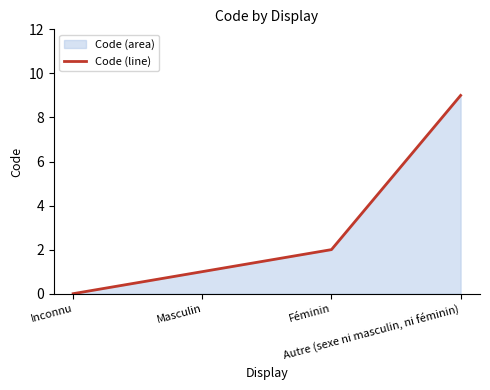

What position from the right is Autre (sexe ni masculin, ni féminin)?

1